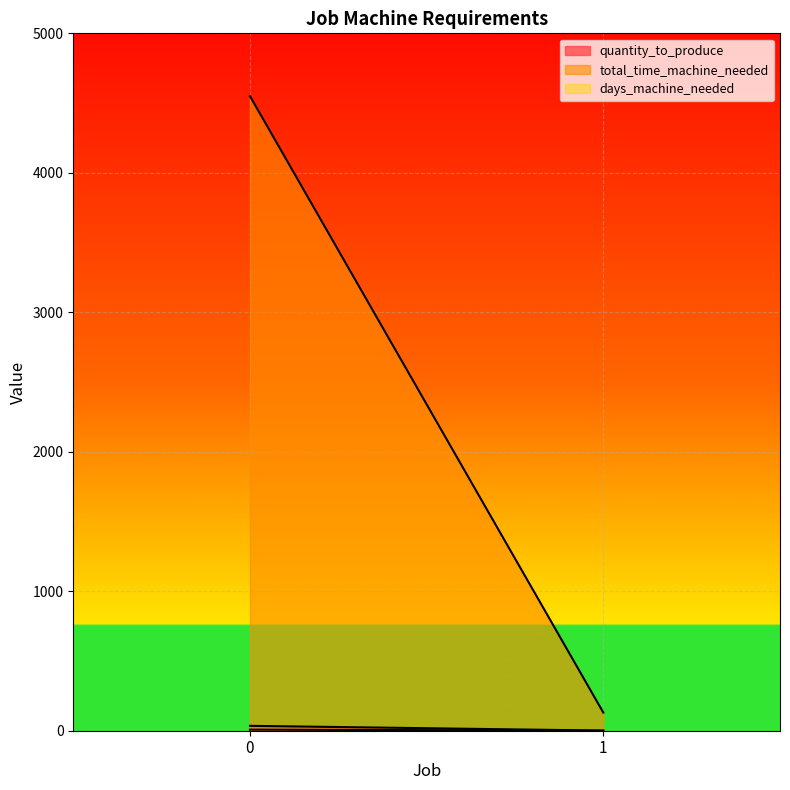

Between 0 and 1, which series saw the biggest shift?

total_time_machine_needed